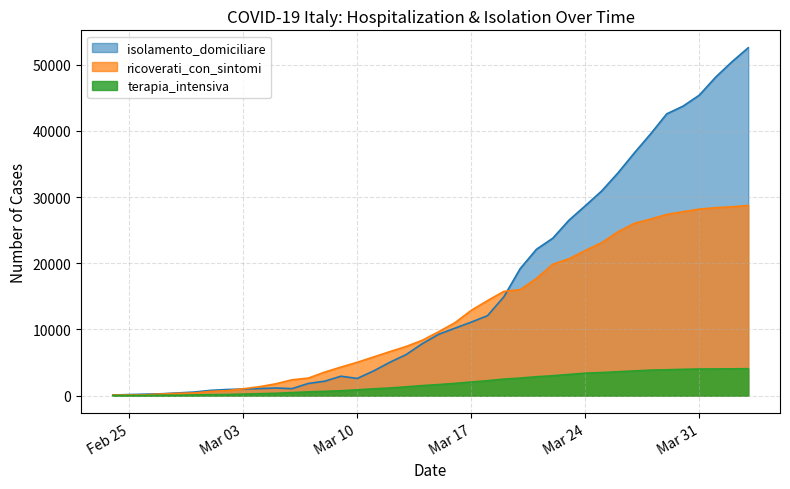

Is it true that ricoverati_con_sintomi equals 28403 at 2020-04-01?

True